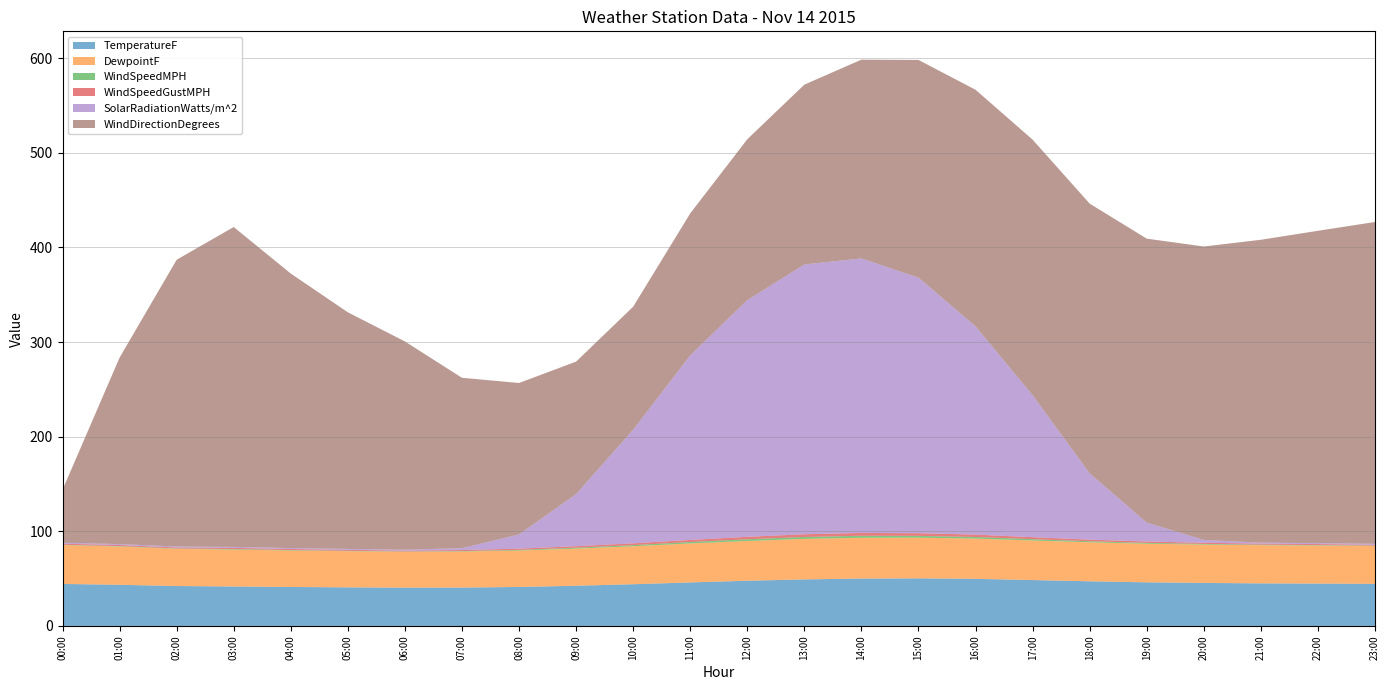

Reading right to left, extract all data points from this chart.

TemperatureF: 44.5	44.8	45.0	45.5	46.1	47.2	48.5	49.8	50.3	50.1	49.2	47.8	46.0	44.1	42.5	41.2	40.6	40.5	40.8	41.2	41.7	42.2	43.5	44.4
DewpointF: 40.0	40.2	40.3	40.5	40.8	41.2	41.8	42.5	43.0	43.1	42.8	42.0	41.2	40.1	39.2	38.5	38.0	37.9	38.2	38.5	39.0	39.3	40.4	41.1
WindSpeedMPH: 0.4	0.5	0.6	0.7	0.9	1.1	1.4	1.7	1.9	2.1	2.0	1.8	1.5	1.2	1.0	0.7	0.5	0.3	0.4	0.5	0.6	0.4	0.5	0.3
WindSpeedGustMPH: 0.9	1.0	1.1	1.2	1.4	1.7	2.1	2.5	2.8	3.0	2.9	2.6	2.2	1.9	1.6	1.3	1.1	0.9	1.0	1.1	1.2	1.0	1.1	1.1
SolarRadiationWatts/m^2: 1.0	1.0	1.0	3.0	20.0	70.0	150.0	220.0	270.0	290.0	285.0	250.0	195.0	120.0	55.0	15.0	2.0	1.0	1.0	1.0	1.0	1.0	1.0	1.0
WindDirectionDegrees: 340.0	330.0	320.0	310.0	300.0	285.0	270.0	250.0	230.0	210.0	190.0	170.0	150.0	130.0	140.0	160.0	180.0	220.0	250.0	290.0	338.0	303.0	197.0	56.0